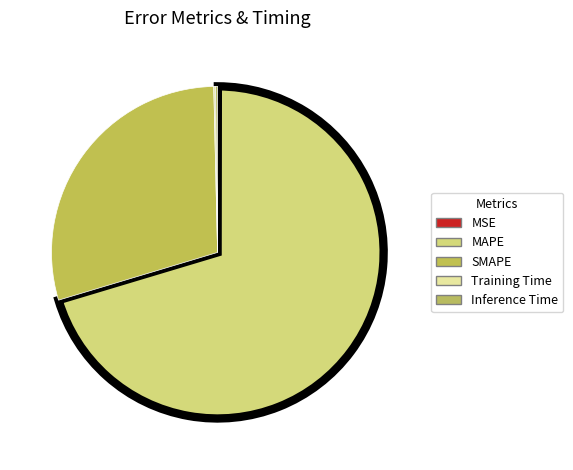

To the nearest percent, what is the difference between the largest and smallest slice percentages?

70%